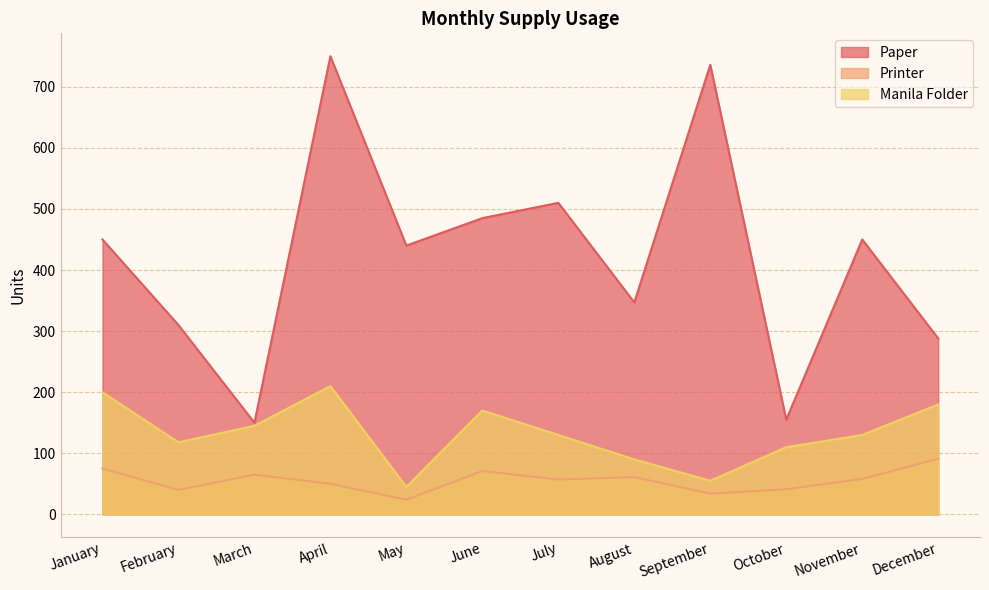

What is the value of the Manila Folder point at the 2nd from the left?

118